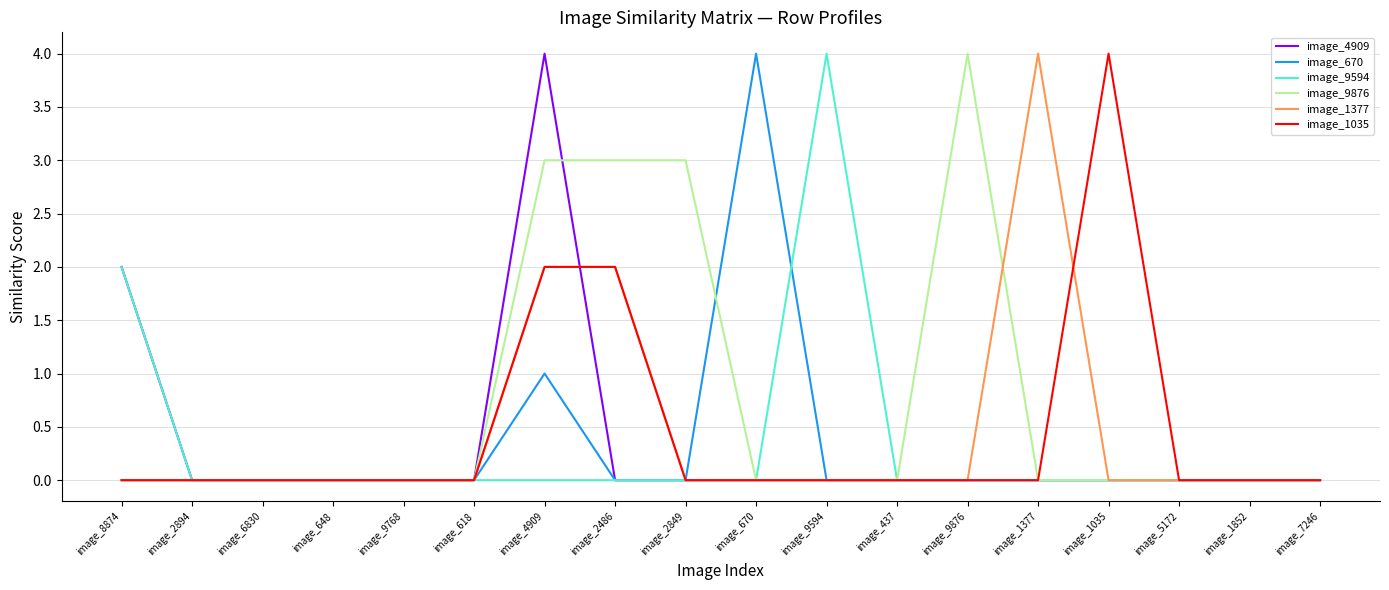

What is the highest value of the image_4909 series?

4